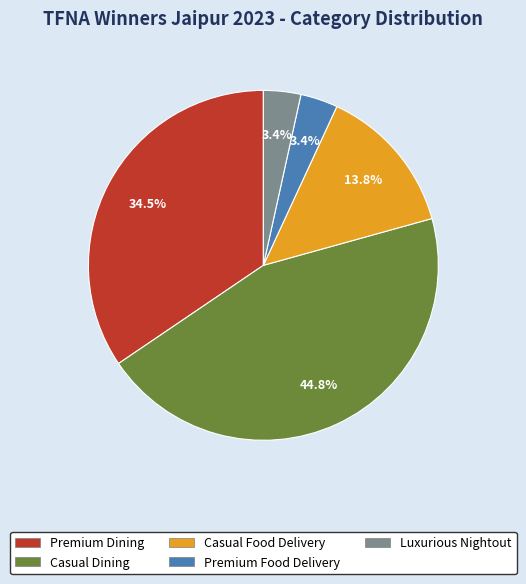

To the nearest percent, what is the difference between the largest and smallest slice percentages?

41%